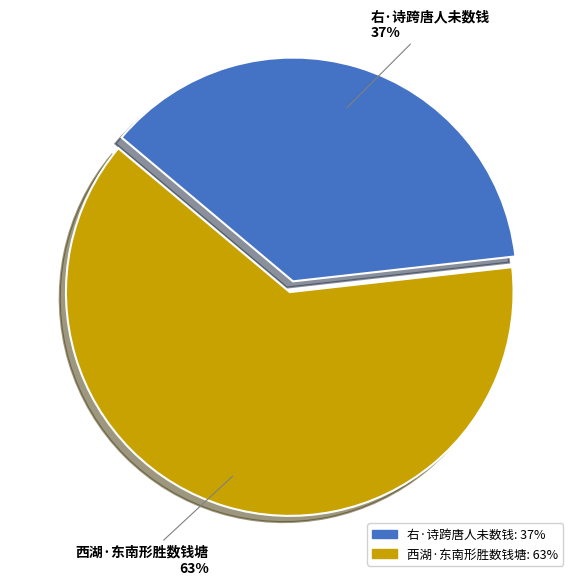

Which slice represents more than half of the pie?

西湖·东南形胜数钱塘